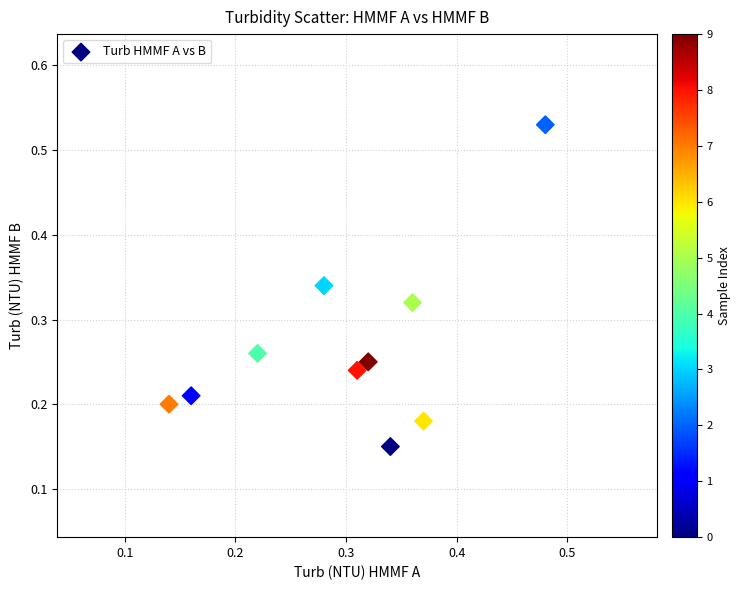

What is the range of Y values (max minus min)?

0.4